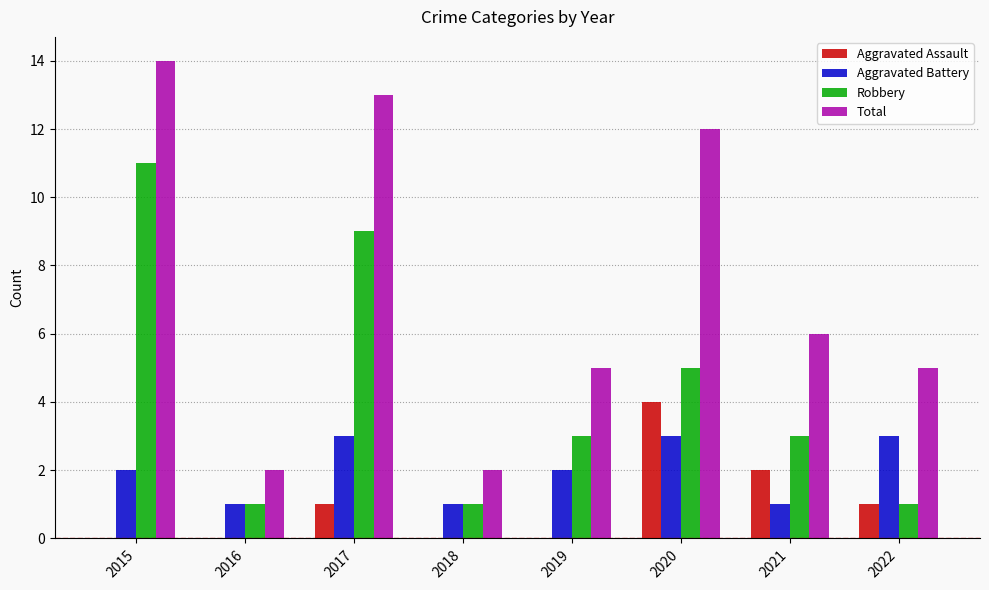

Count the number of data series in this chart.

4